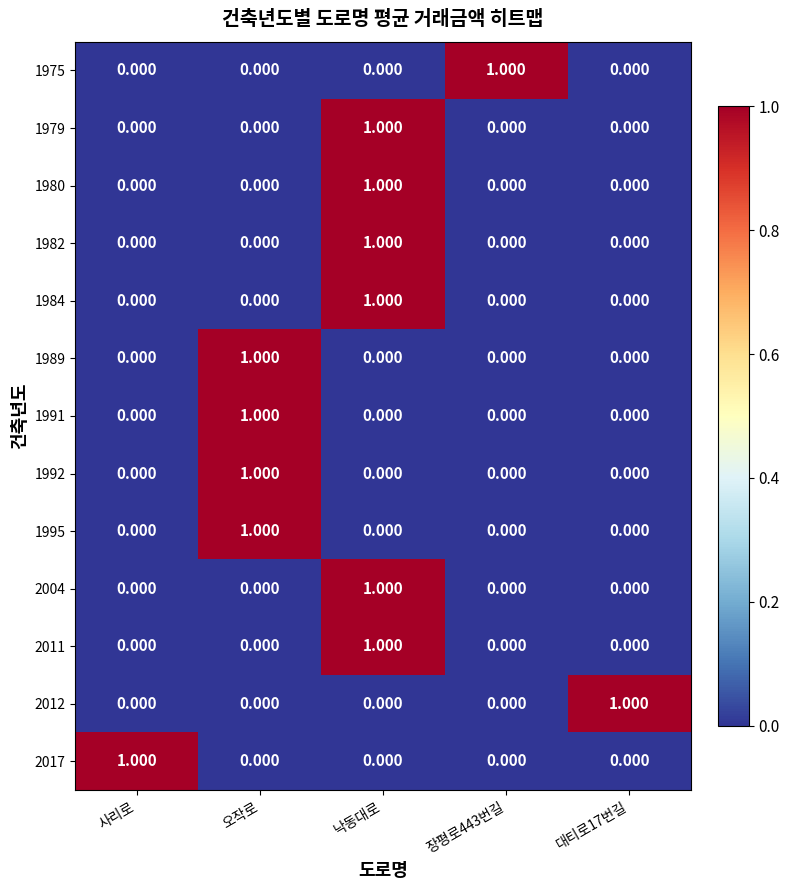

Which category has the highest value in the 1991 series?

오작로